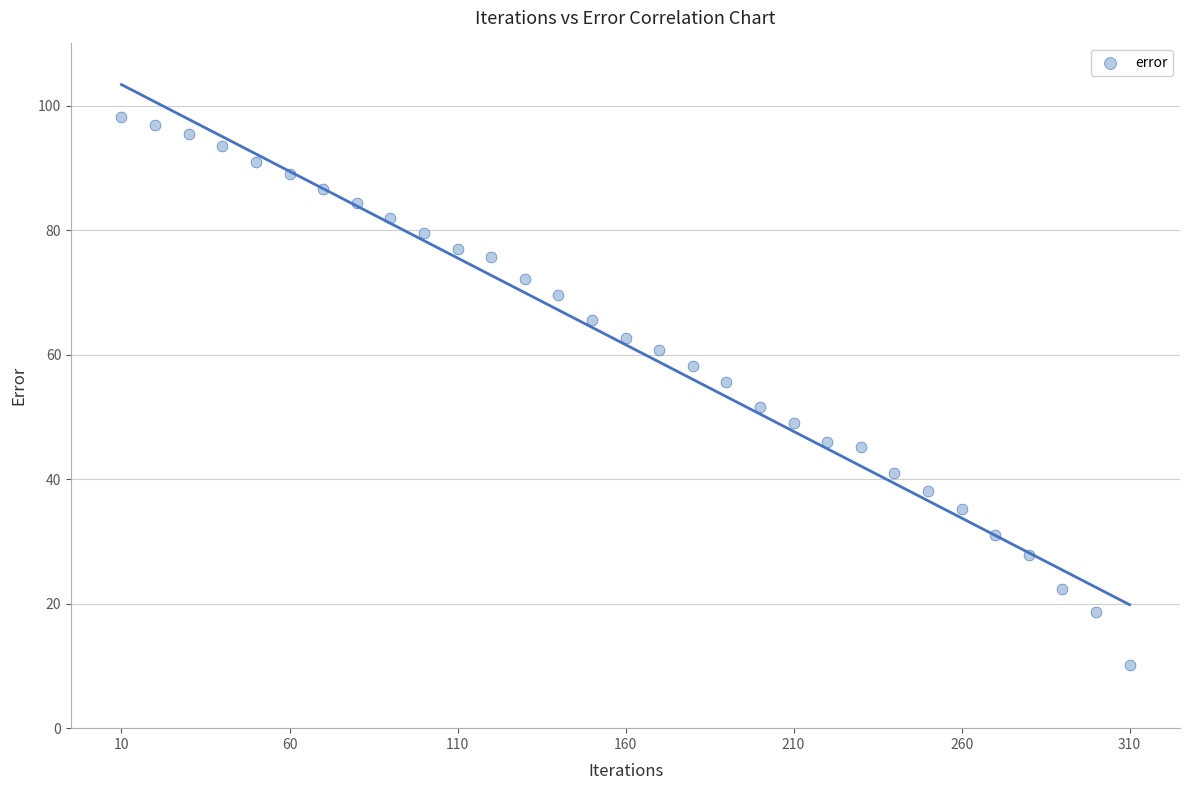

What is the range of X values (max minus min)?

300.0